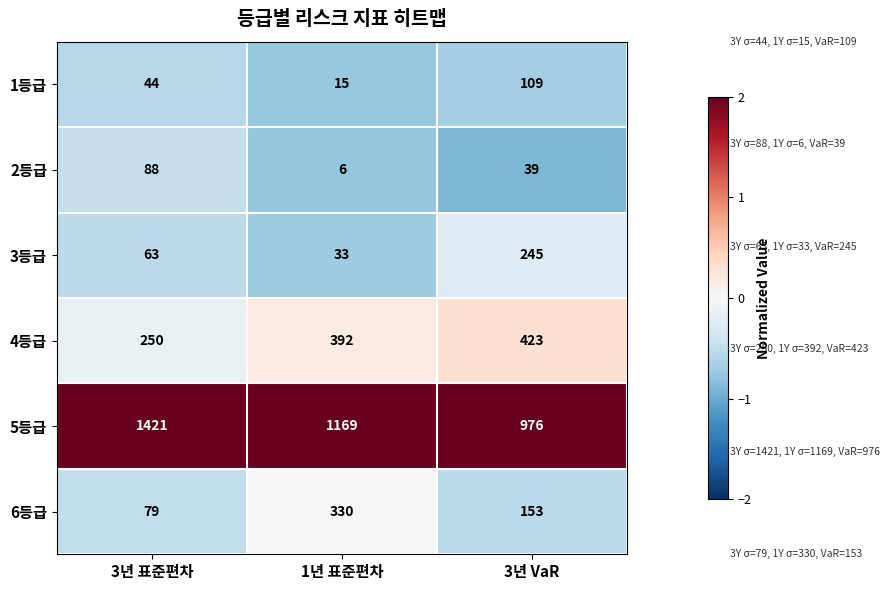

Reading left to right, transcribe all the data shown in this chart.

1등급: 3년 표준편차=44	1년 표준편차=15	3년 VaR=109
2등급: 3년 표준편차=88	1년 표준편차=6	3년 VaR=39
3등급: 3년 표준편차=63	1년 표준편차=33	3년 VaR=245
4등급: 3년 표준편차=250	1년 표준편차=392	3년 VaR=423
5등급: 3년 표준편차=1421	1년 표준편차=1169	3년 VaR=976
6등급: 3년 표준편차=79	1년 표준편차=330	3년 VaR=153